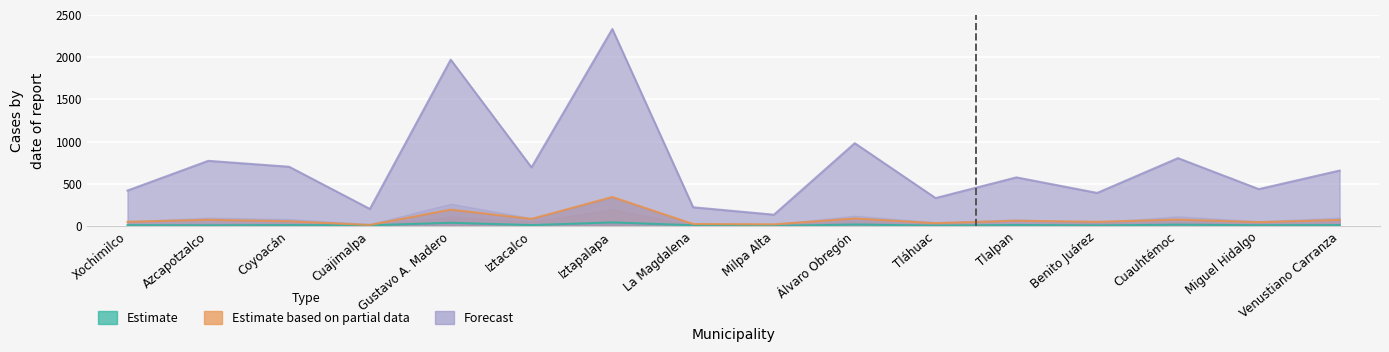

Reading left to right, list all the values displayed in this chart.

quincena3: 9	7	10	7	38	10	42	8	0	17	4	11	6	15	8	10
quincena4: 49	73	55	12	193	83	343	23	19	88	33	62	49	75	45	71
quincena6: 419	771	701	201	1969	693	2332	221	133	980	330	575	391	803	436	656